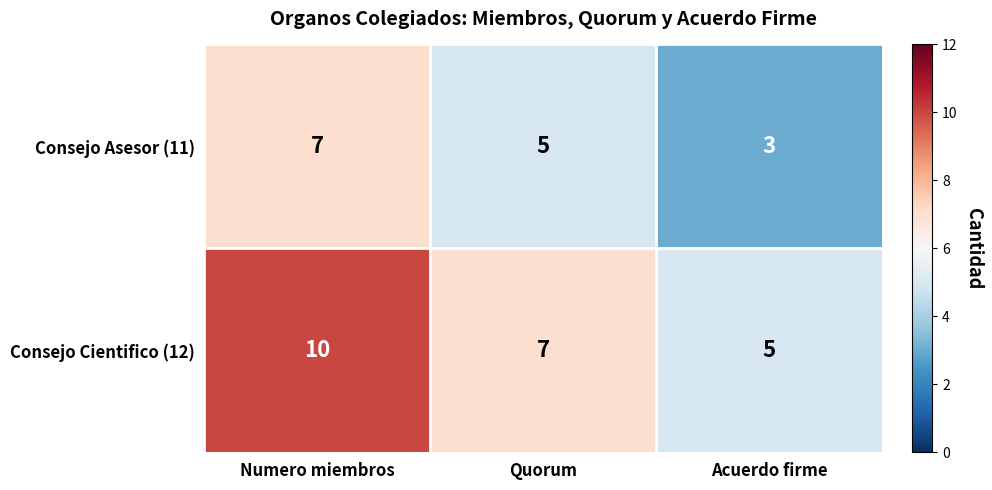

Rank the series by their average value, from highest to lowest.

Consejo Cientifico (12), Consejo Asesor (11)